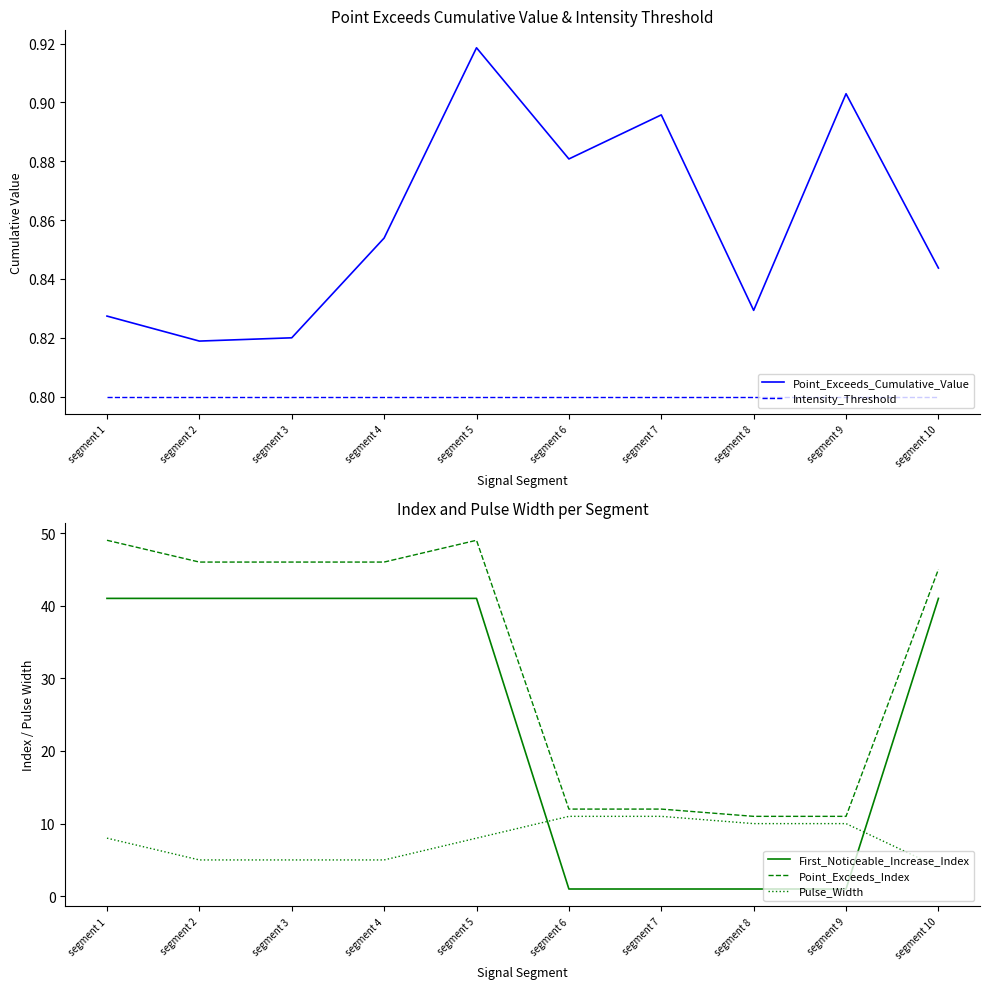

Which series has the largest total across all categories?

Point_Exceeds_Index